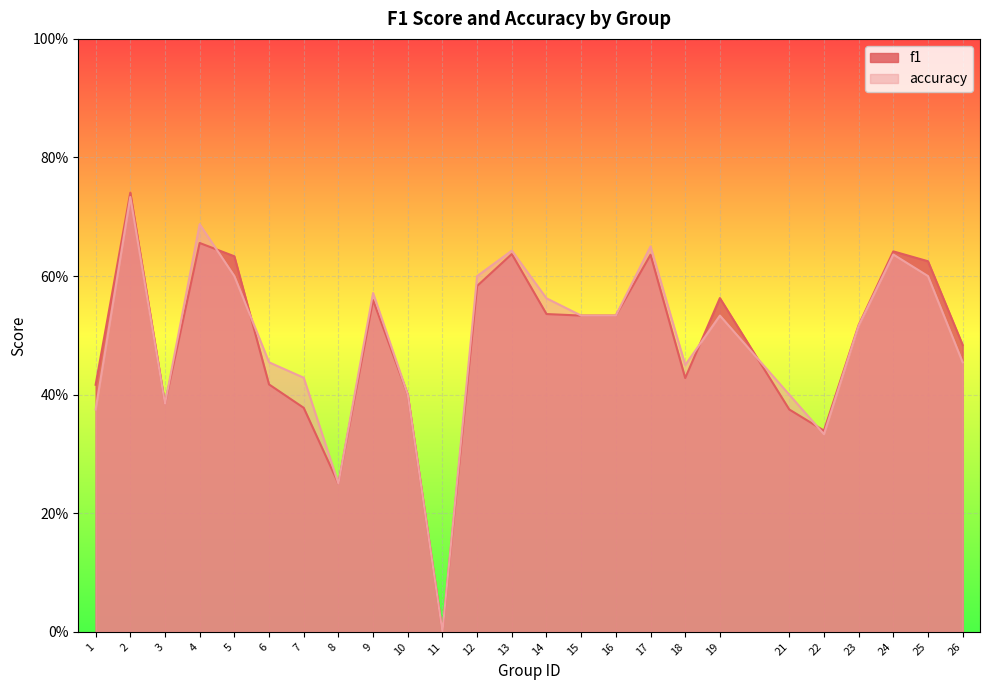

Does the chart display data point markers on the line(s)?

No